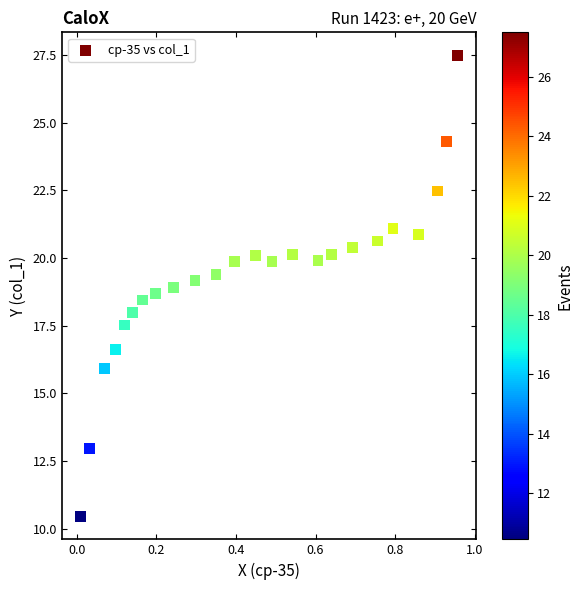

What is the range of X values (max minus min)?

0.9